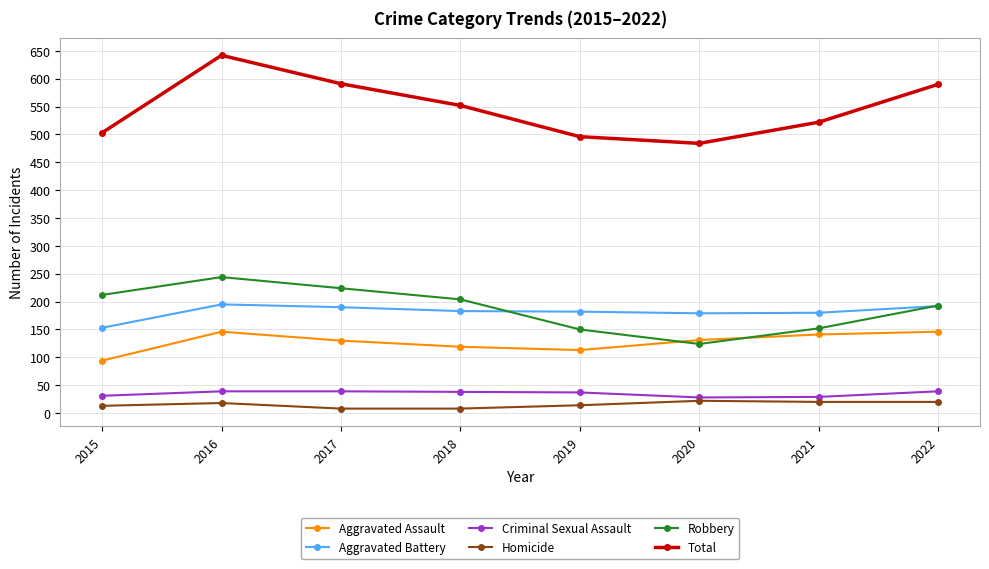

What is the maximum value shown in the chart?

642